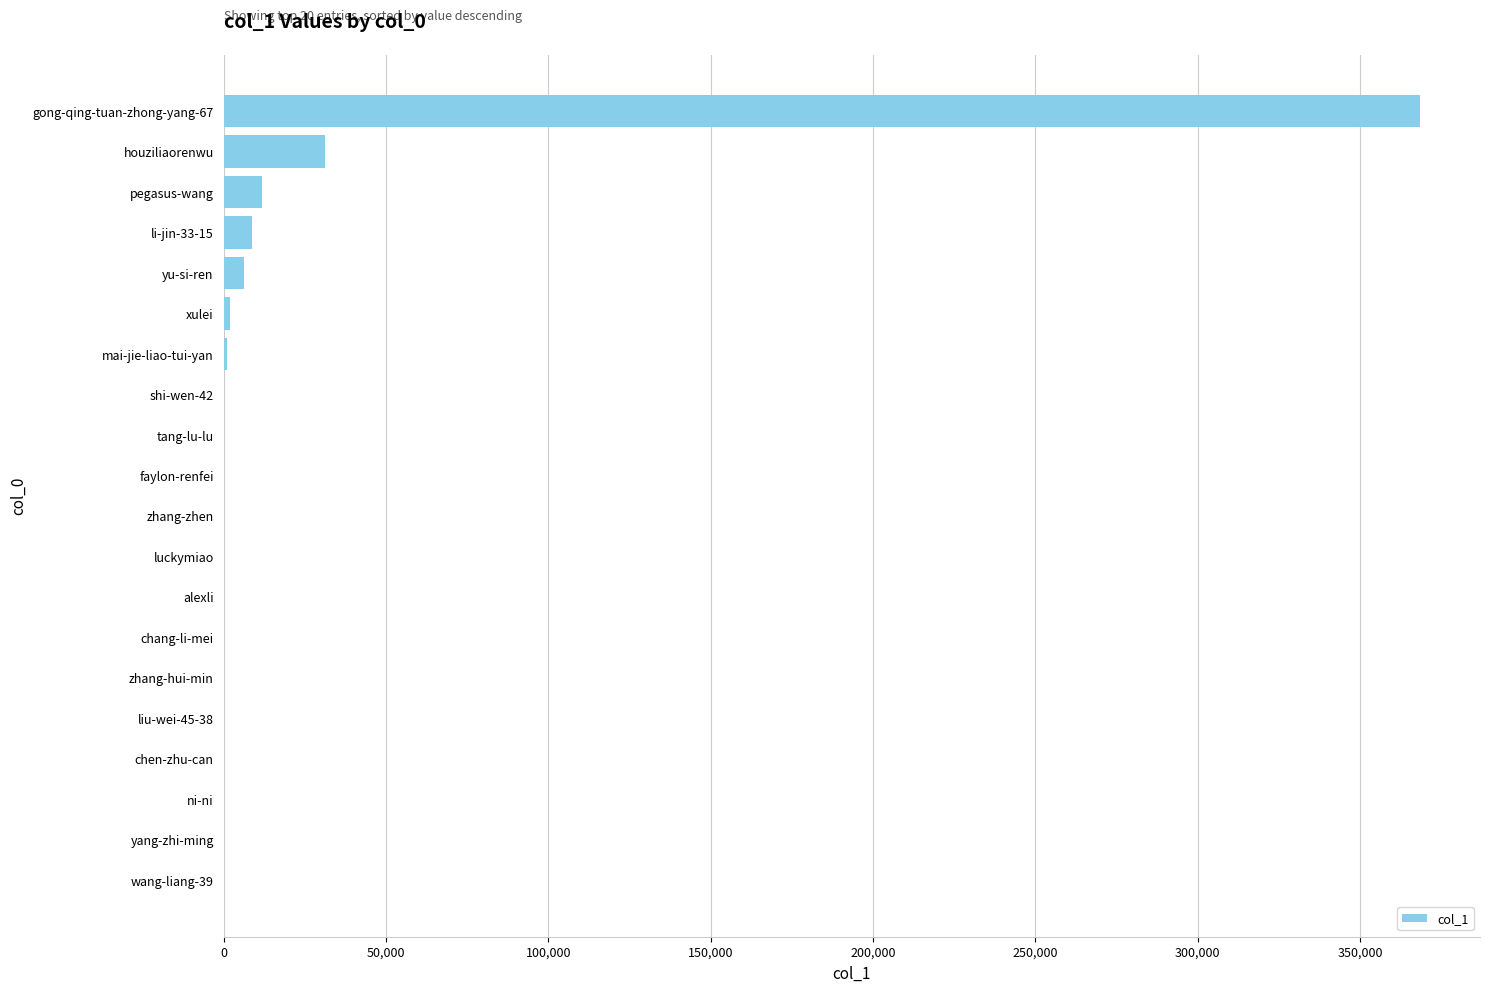

What is the sum of all values?

429679